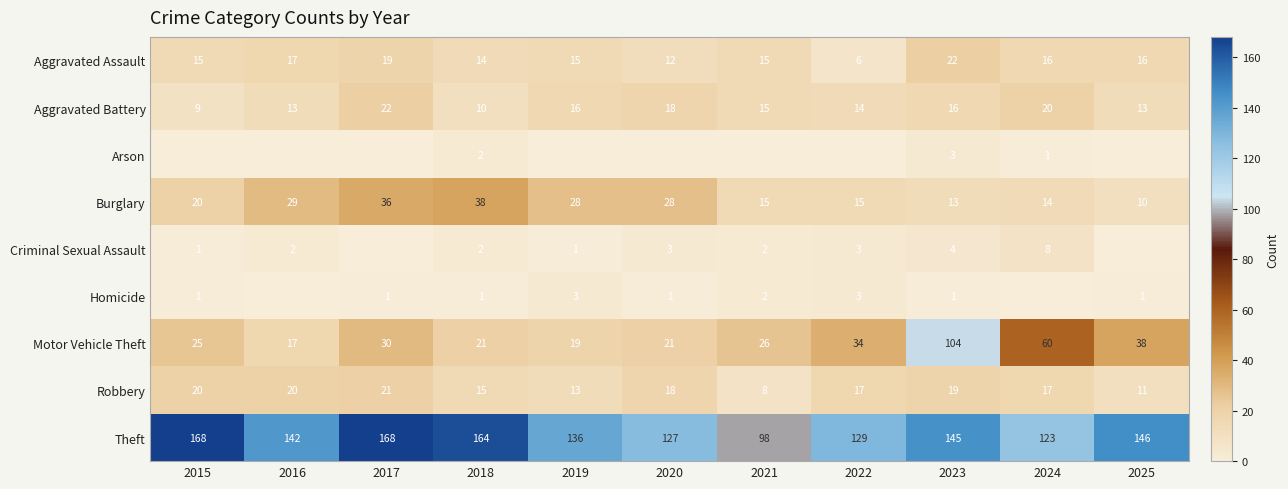

Which has a higher value, 2024 or 2016?

2016